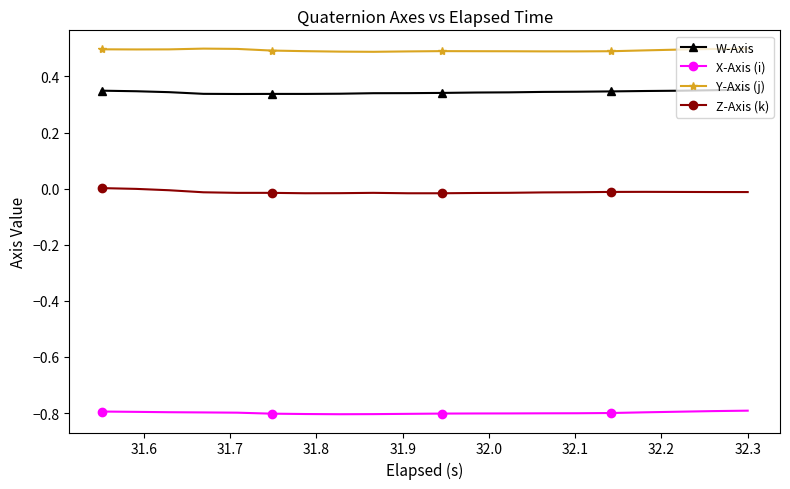

How many W-Axis values are between 0 and 1?

20